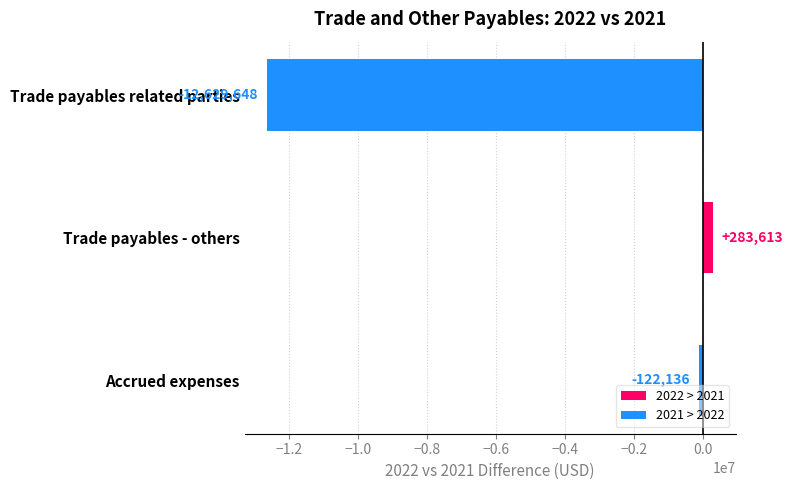

Reading top to bottom, transcribe all the data shown in this chart.

Trade payables related parties=-12629648	Trade payables - others=283613	Accrued expenses=-122136